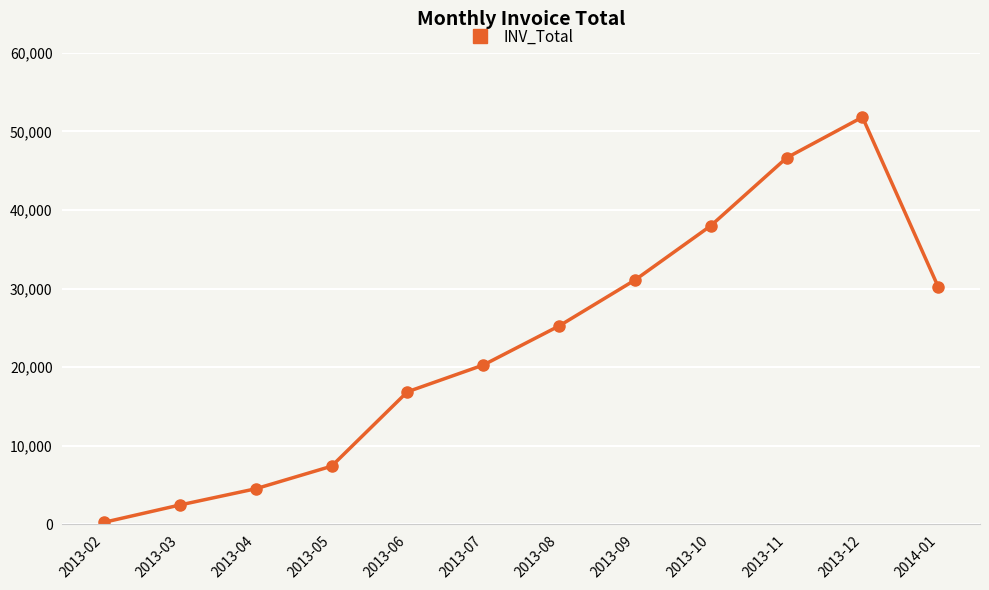

Reading left to right, extract all data points from this chart.

2013-02=244.8	2013-03=2448.5	2013-04=4513.1	2013-05=7384.4	2013-06=16855.8	2013-07=20257.5	2013-08=25235.5	2013-09=31074.7	2013-10=37985.2	2013-11=46631.5	2013-12=51809.6	2014-01=30181.8